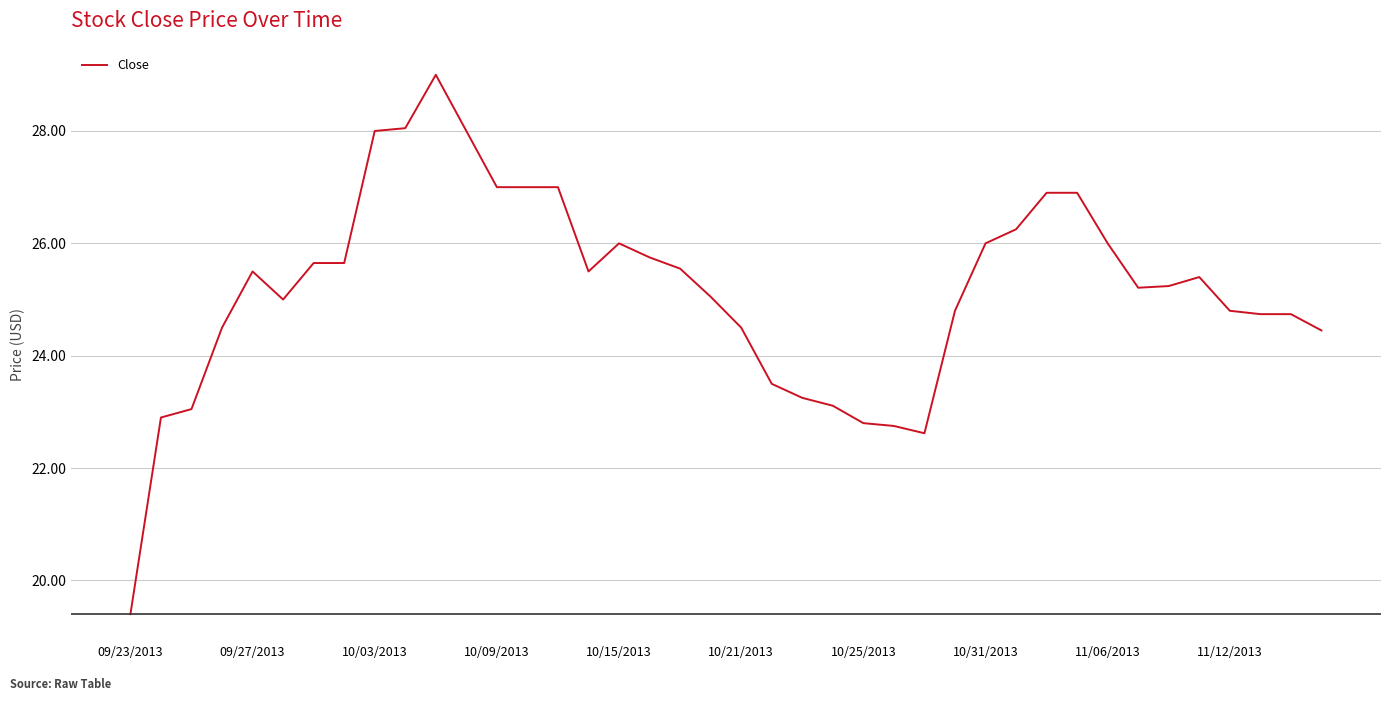

What is the greatest value displayed?

29.0